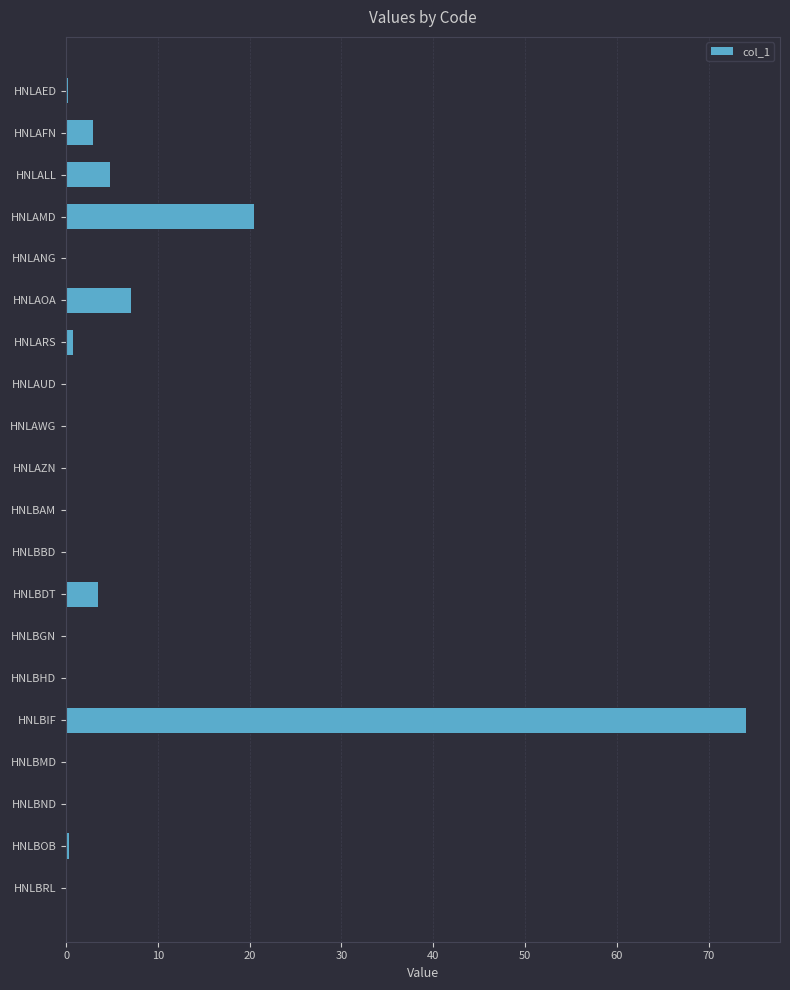

What is the average value?

5.7